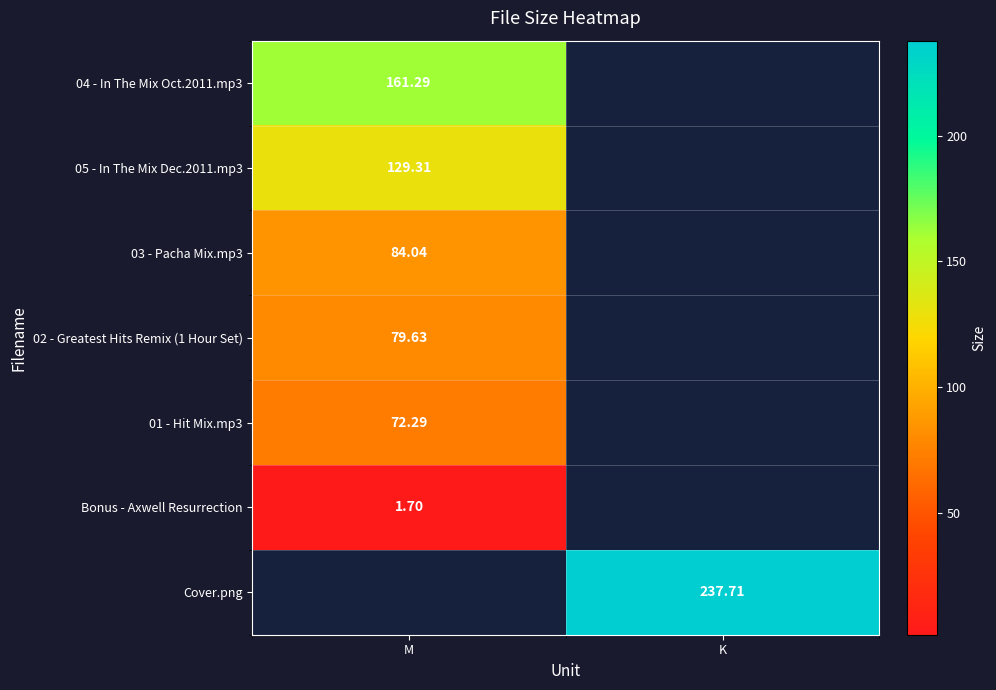

What is the sum of all Cover.png values?

237.7